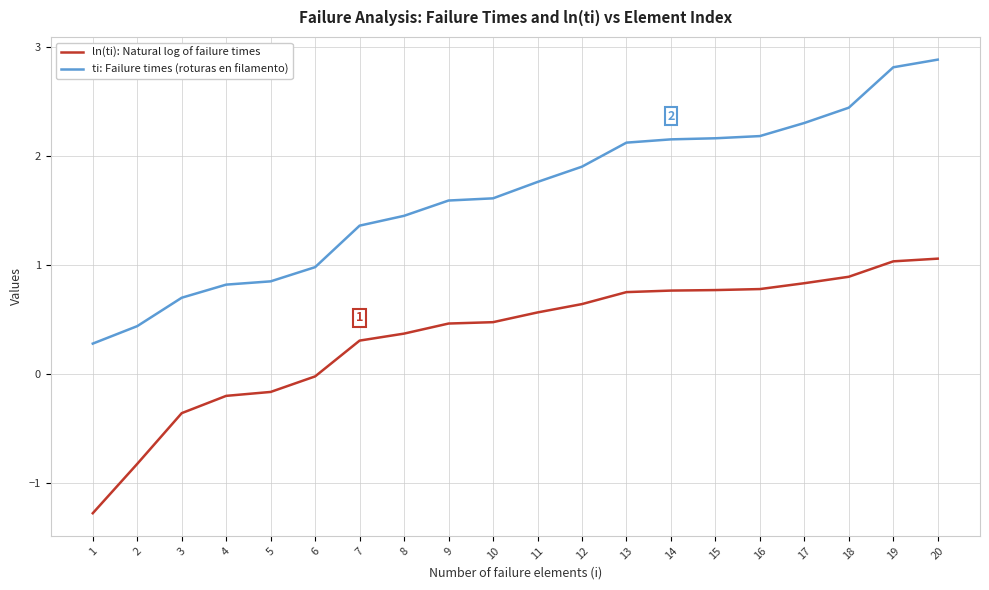

At how many categories does at least one series exceed 0?

20